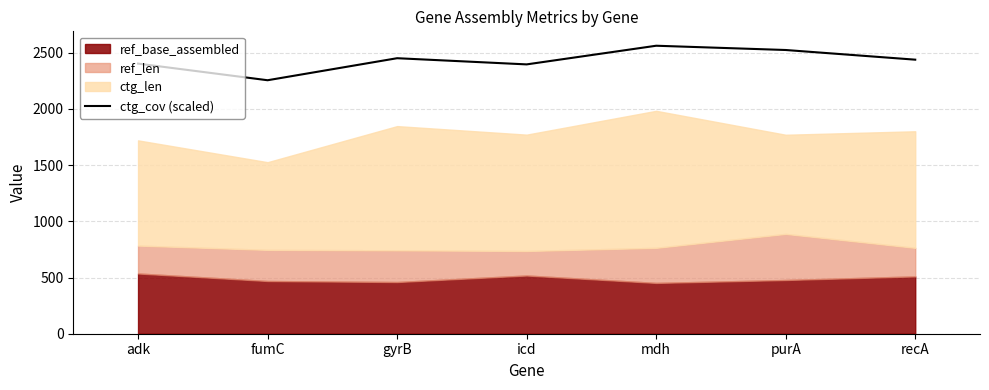

Which category has the lowest value in the ctg_cov (scaled) series?

fumC